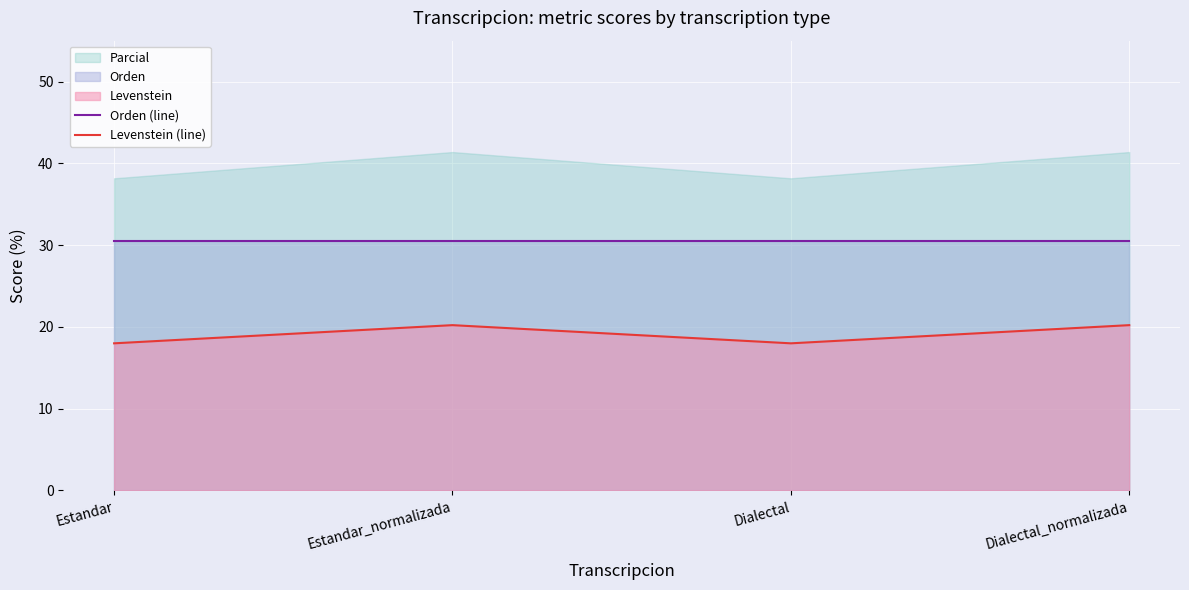

Rank the categories by Orden (line) value from lowest to highest.

Estandar, Estandar_normalizada, Dialectal, Dialectal_normalizada